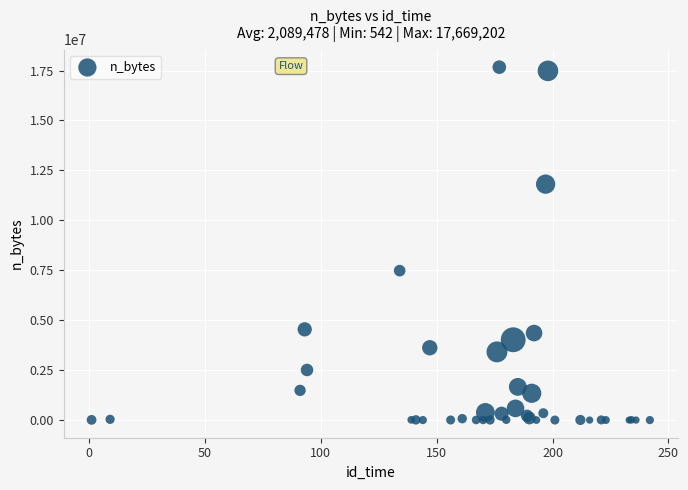

What Y value in the scatter plot is closest to 8834872?

7481727